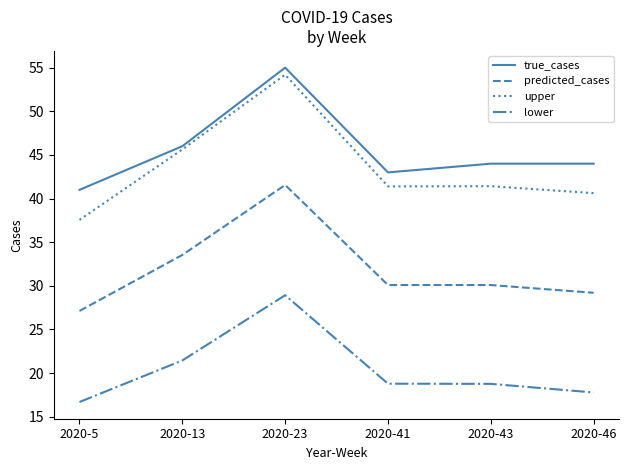

True or false: true_cases and predicted_cases cross at least once.

False